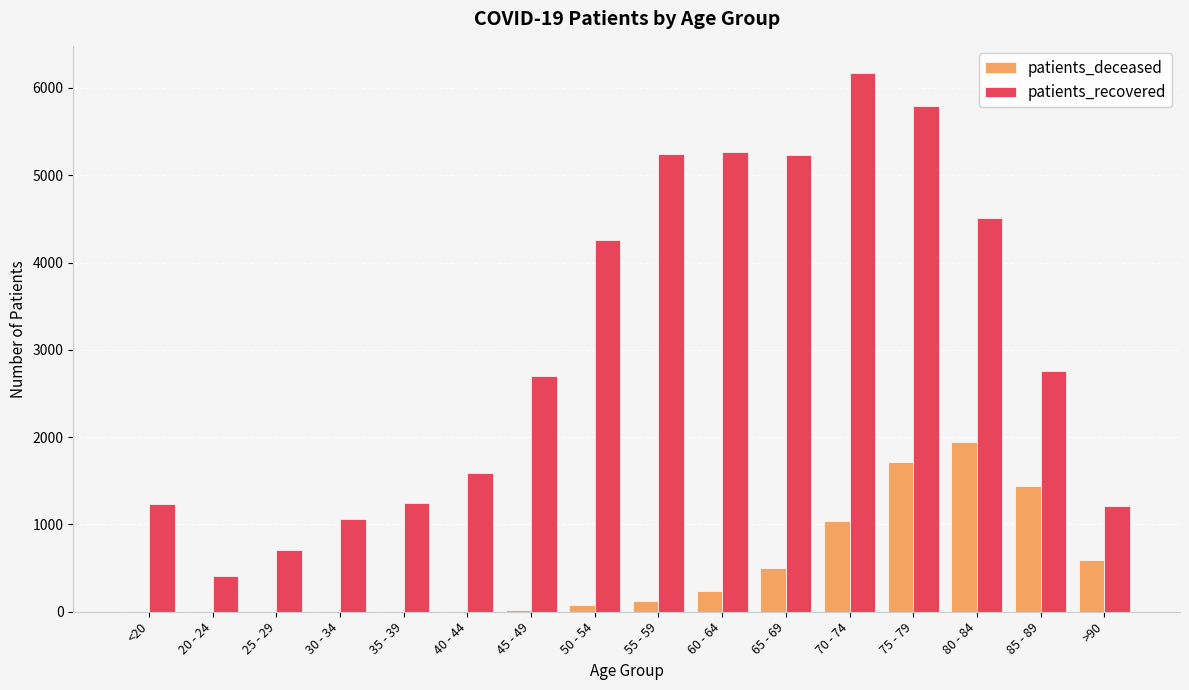

Between 55 - 59 and 75 - 79, which series saw the biggest shift?

patients_deceased